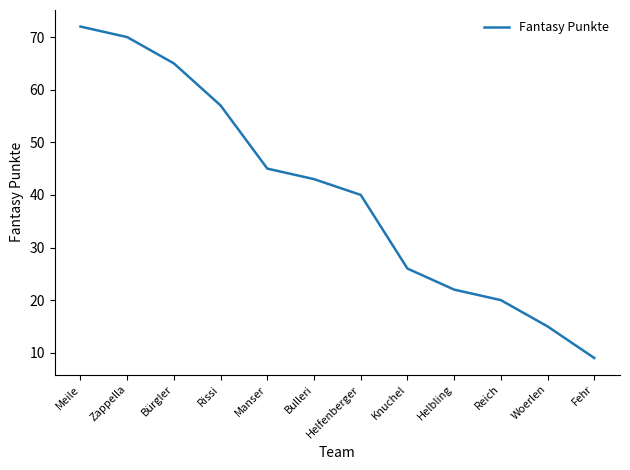

What position from the left is Reich?

10